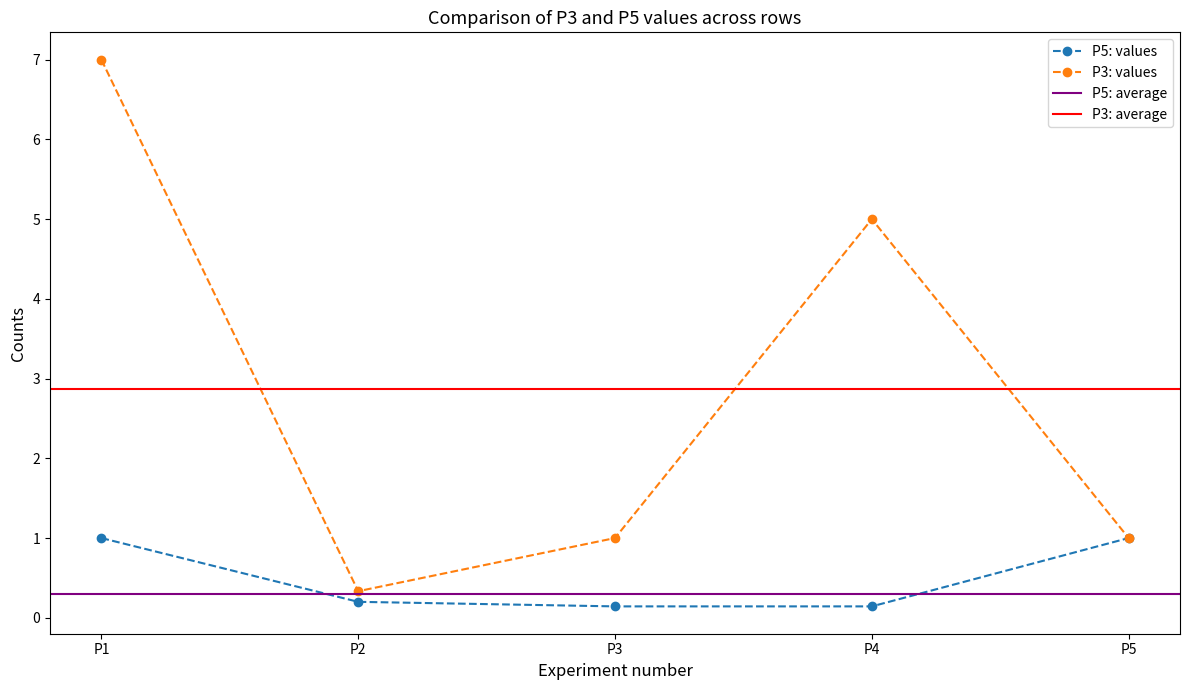

Which category has the lowest value in the P5 series?

P3